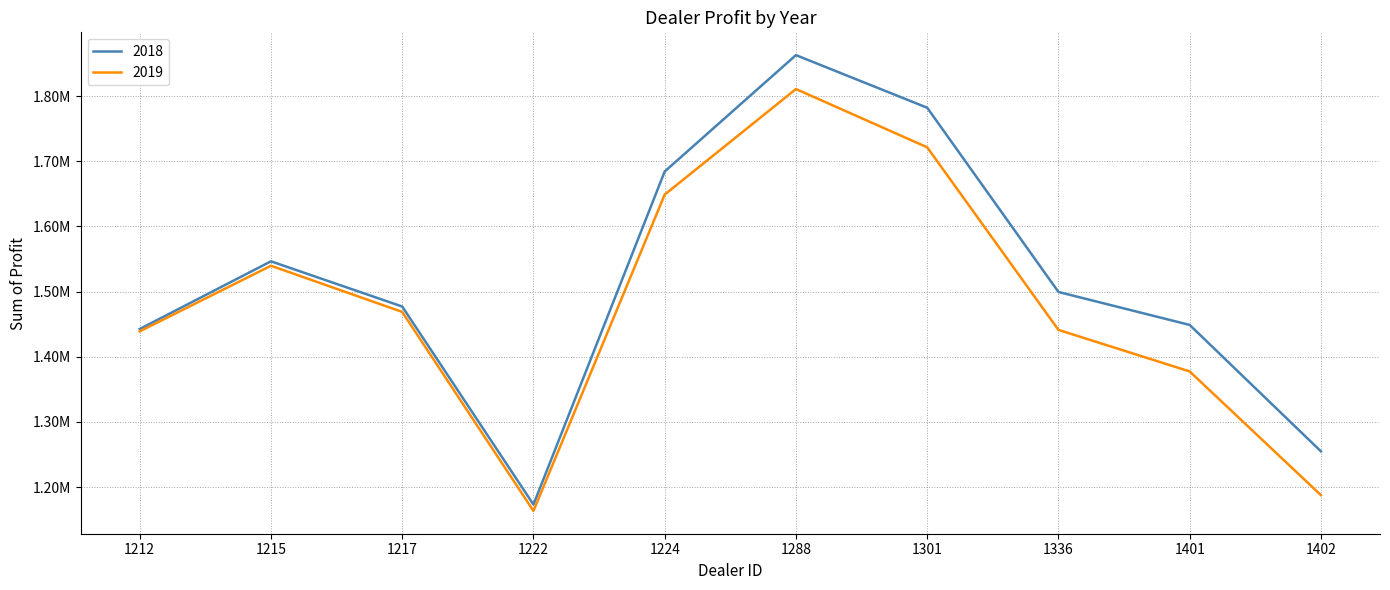

Rank the series by their maximum value, from highest to lowest.

2018, 2019